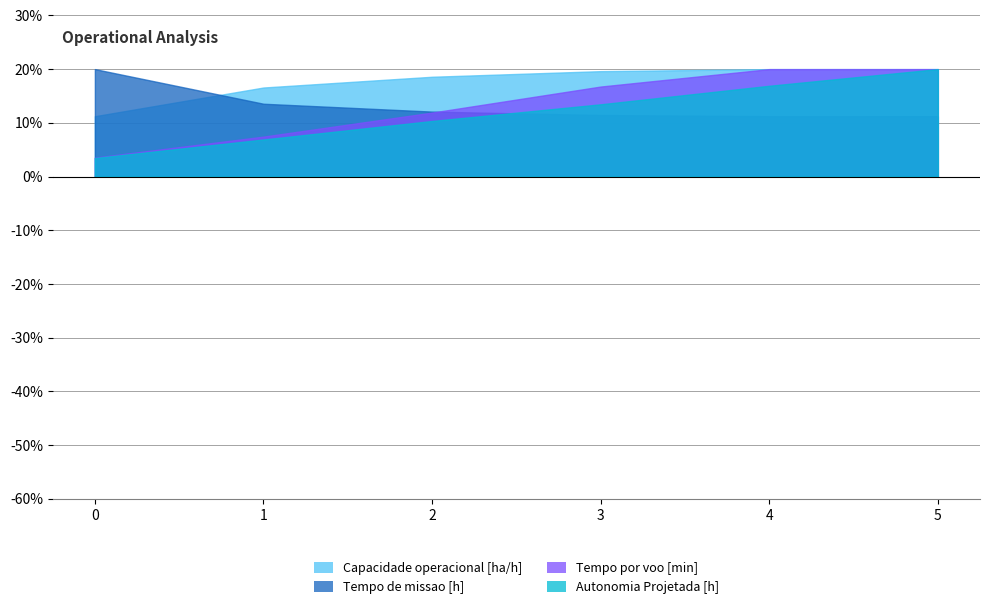

True or false: Autonomia Projetada [h] has more than 2 interior local peaks.

False